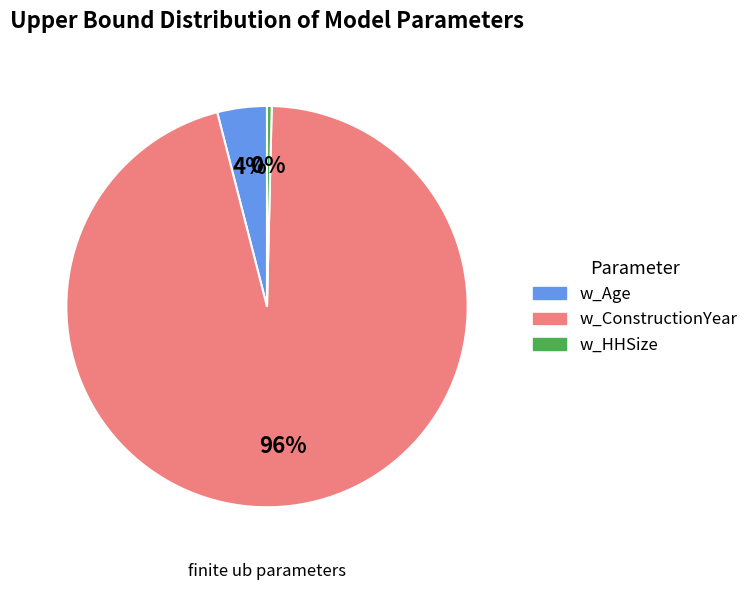

To the nearest percent, what is the average slice percentage?

33%